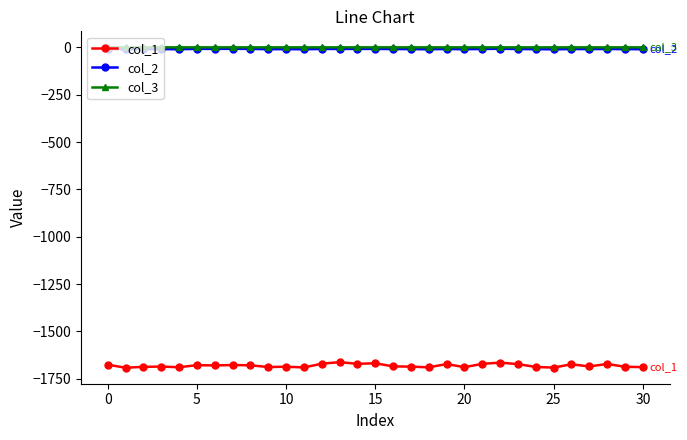

True or false: col_1 and col_3 intersect in this chart.

False